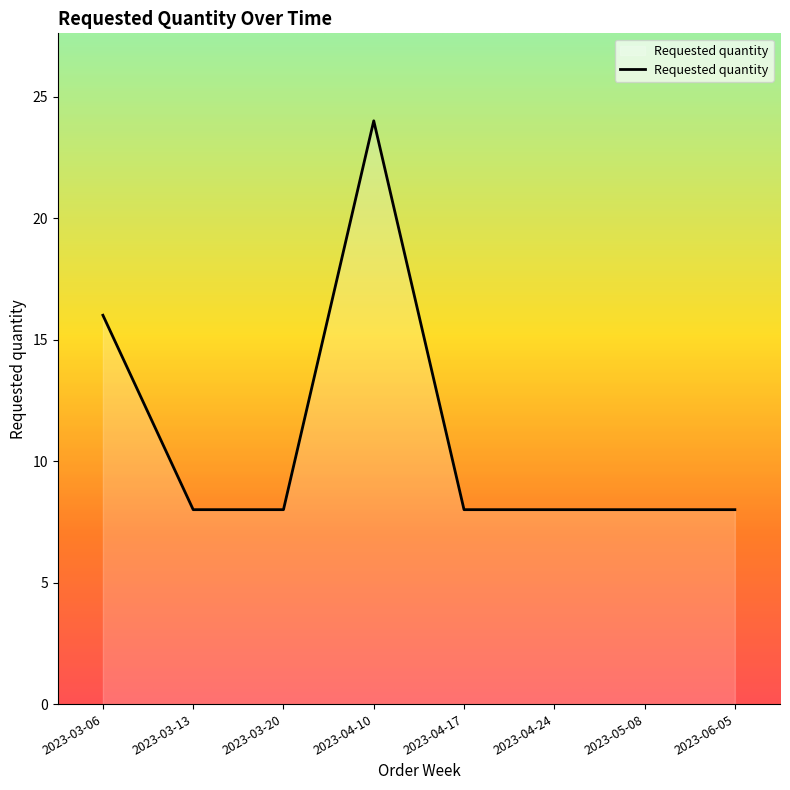

What is the greatest value displayed?

24